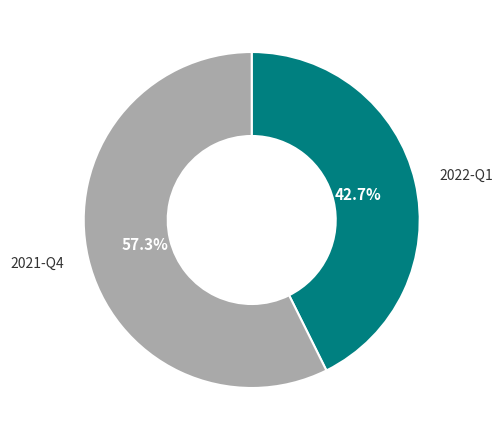

Is there any slice that represents more than half of the pie?

Yes